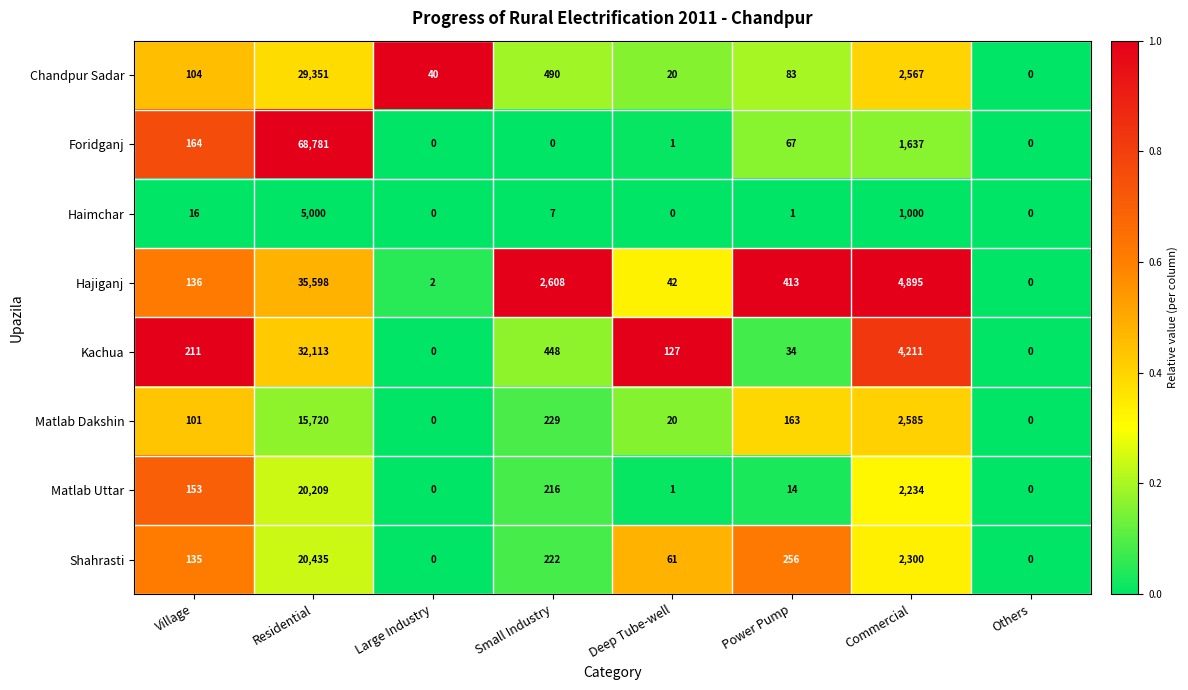

True or false: Foridganj has a value of -20879 at Small Industry.

False